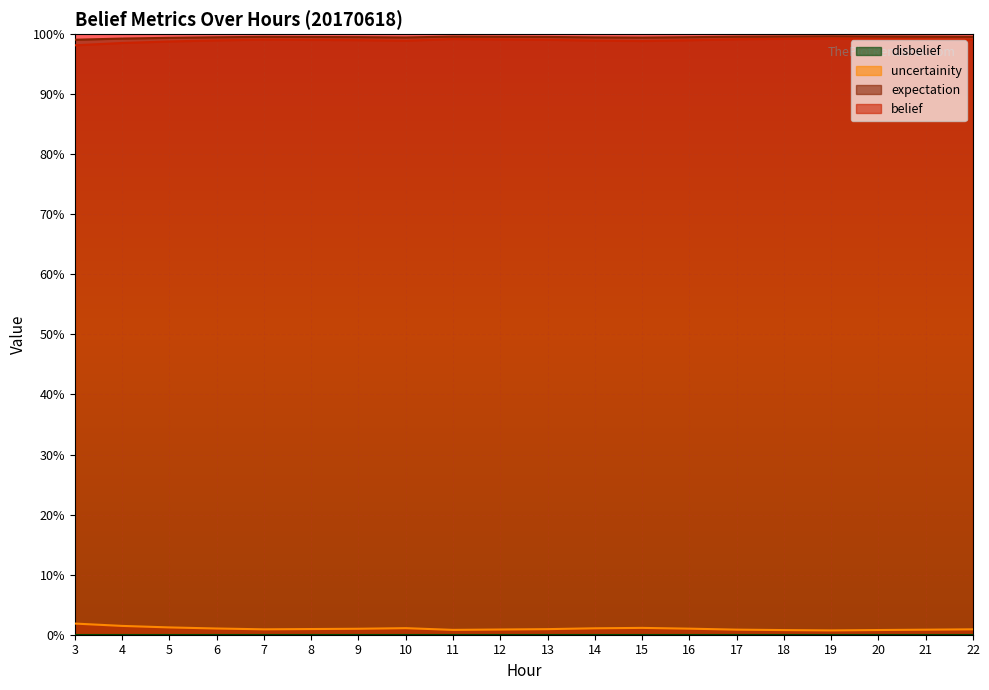

How many data points does each series have?

20